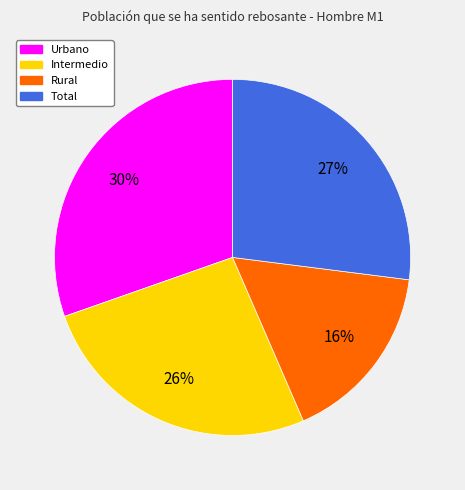

Is the sum of Urbano and Rural greater than half?

No